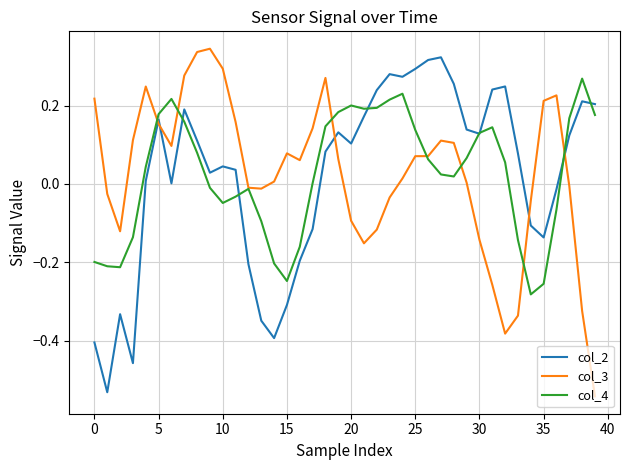

After their last crossing, which series has the higher values: col_3 or col_2?

col_2